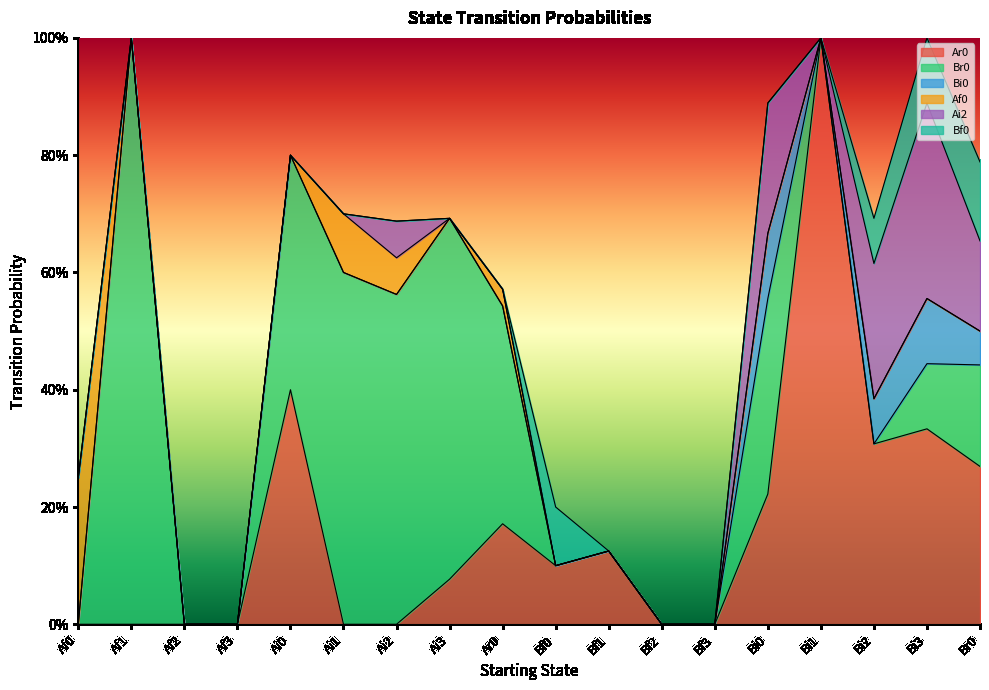

Reading left to right, extract all data points from this chart.

Ar0: 0.0	0.0	0.0	0.0	0.4	0.0	0.0	0.1	0.2	0.1	0.1	0.0	0.0	0.2	1.0	0.3	0.3	0.3
Br0: 0.0	1.0	0.0	0.0	0.4	0.6	0.6	0.6	0.4	0.0	0.0	0.0	0.0	0.3	0.0	0.0	0.1	0.2
Bi0: 0.0	0.0	0.0	0.0	0.0	0.0	0.0	0.0	0.0	0.0	0.0	0.0	0.0	0.1	0.0	0.1	0.1	0.1
Af0: 0.2	0.0	0.0	0.0	0.0	0.1	0.1	0.0	0.0	0.0	0.0	0.0	0.0	0.0	0.0	0.0	0.0	0.0
Ai2: 0.0	0.0	0.0	0.0	0.0	0.0	0.1	0.0	0.0	0.0	0.0	0.0	0.0	0.2	0.0	0.2	0.3	0.2
Bf0: 0.0	0.0	0.0	0.0	0.0	0.0	0.0	0.0	0.0	0.1	0.0	0.0	0.0	0.0	0.0	0.1	0.1	0.1